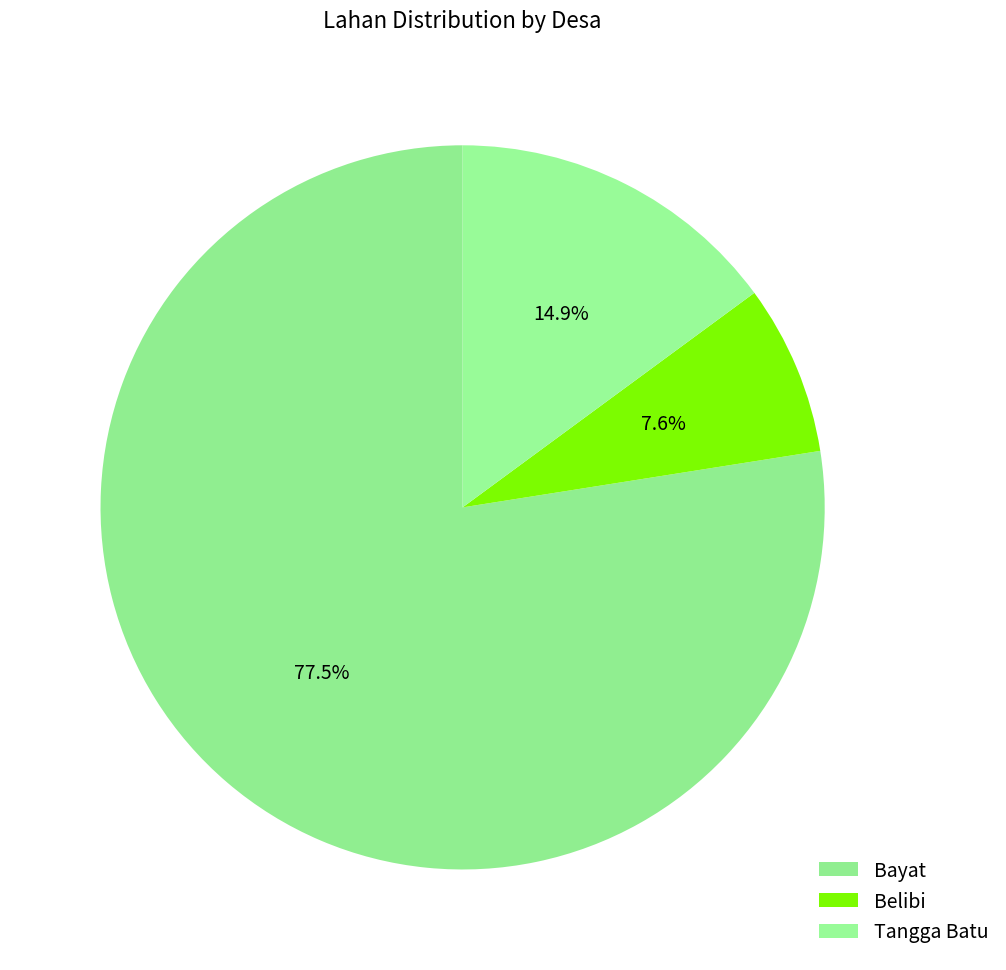

How many segments does this pie chart have?

3